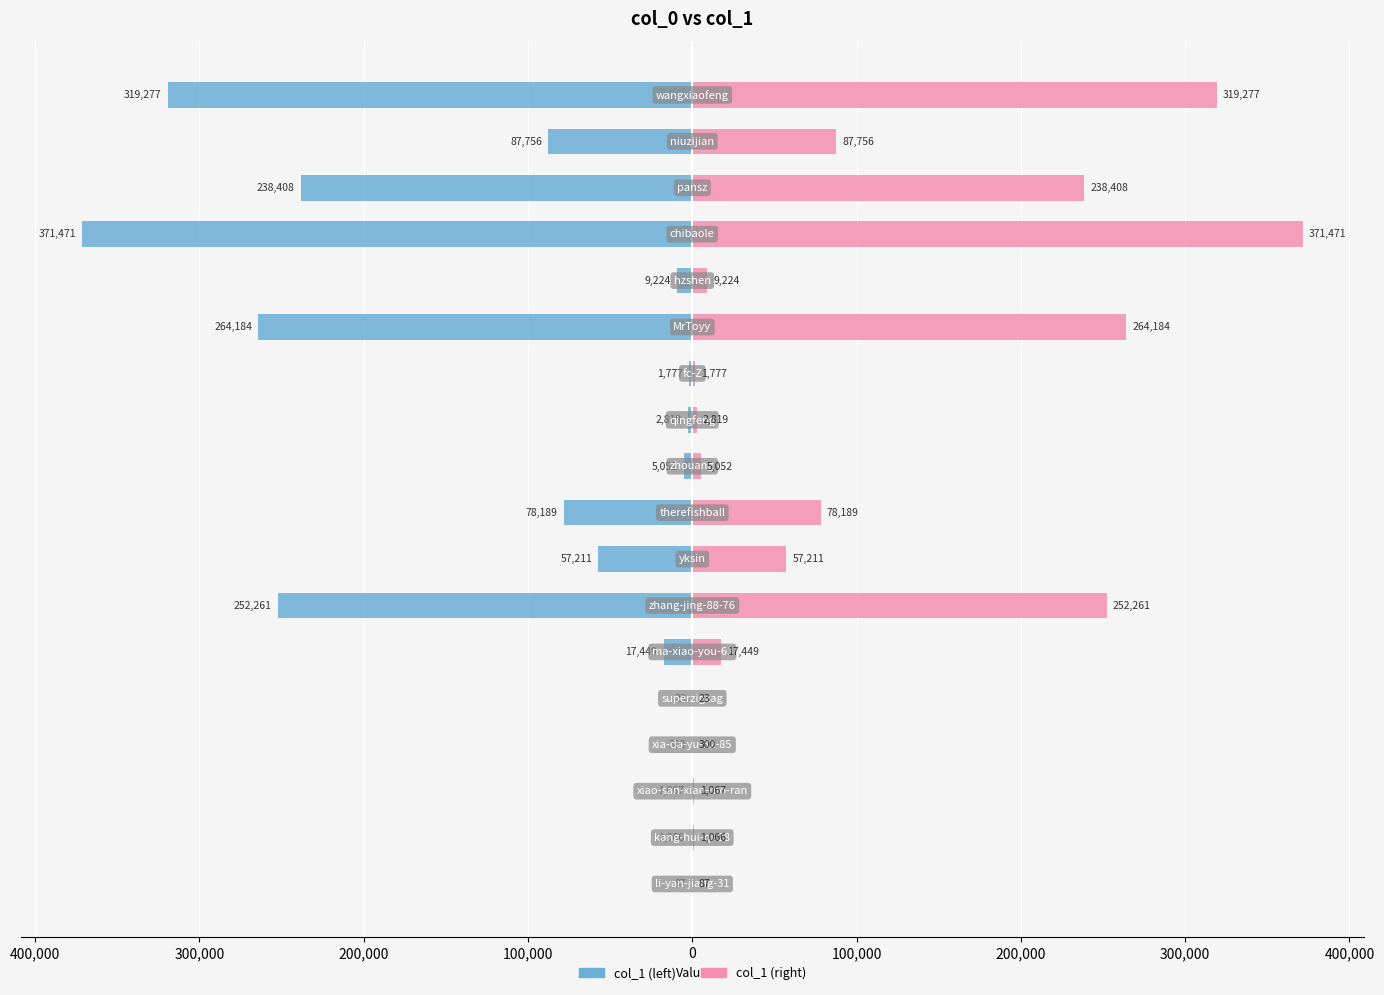

The value of col_1 (right) at 0 is 4012. True or false?

False